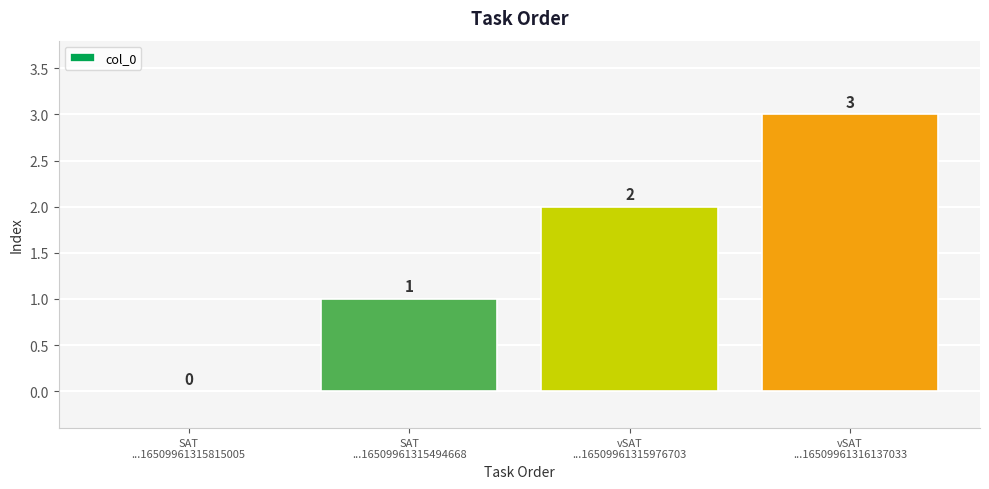

What is the sum of all values?

6